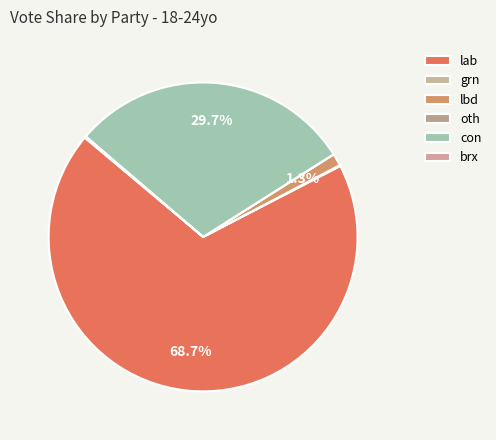

True or false: oth accounts for 1% of the total.

False